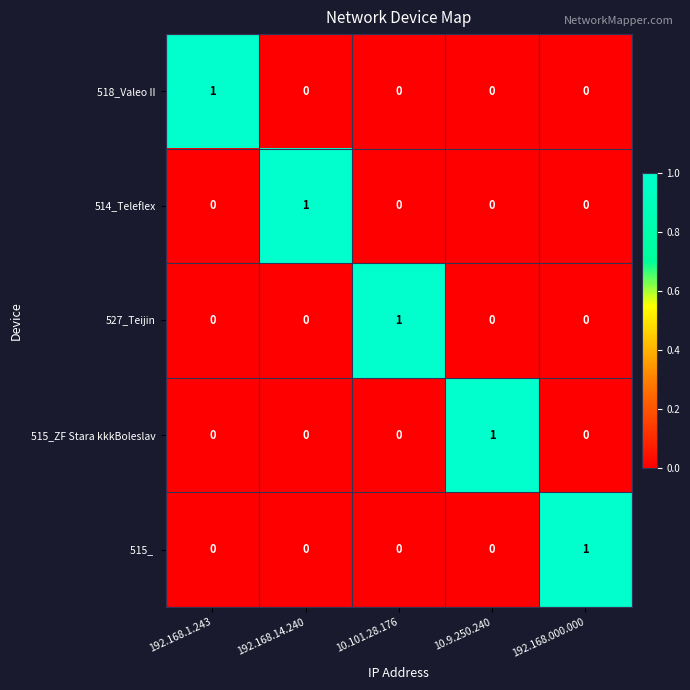

How many values in 514_Teleflex are above zero?

1